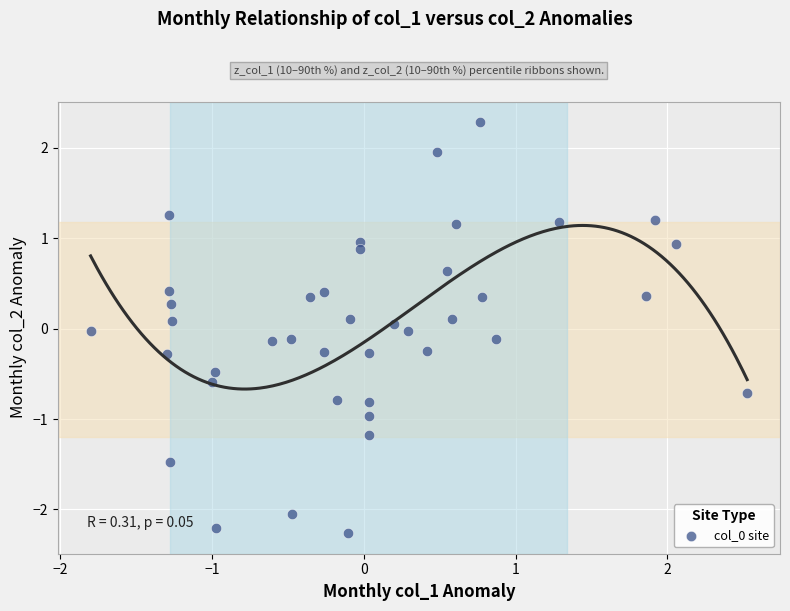

What is the range of X values (max minus min)?

4.3